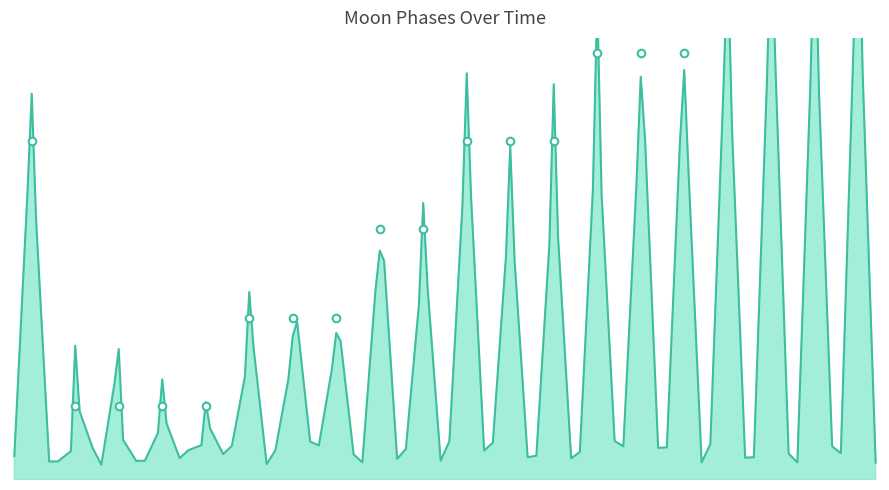

Between 2022-02-17 and 2022-02-20, which is larger?

2022-02-20